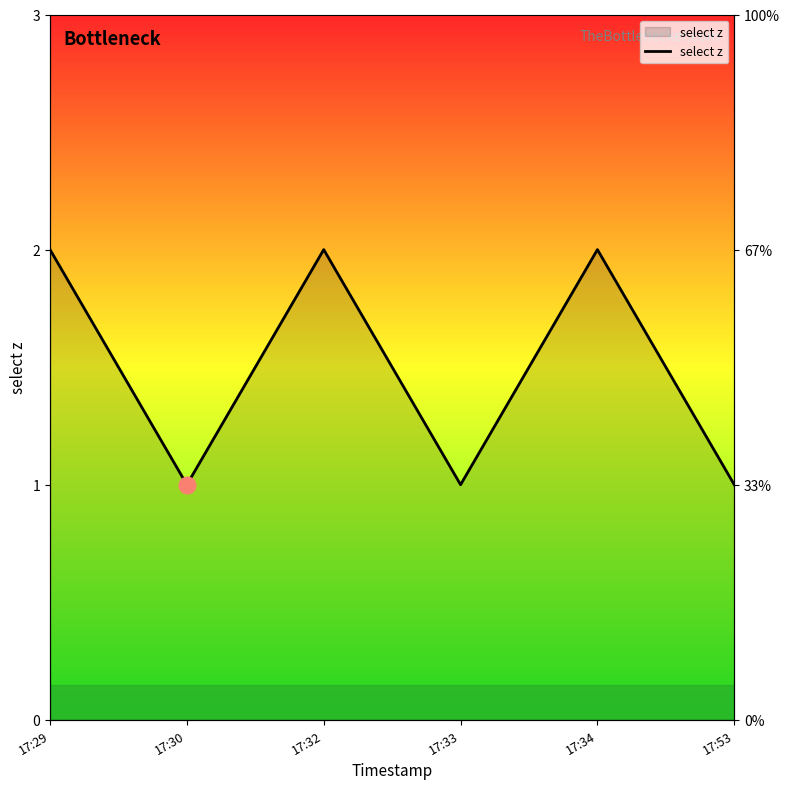

How many points are higher than both their immediate neighbors (excluding endpoints)?

2